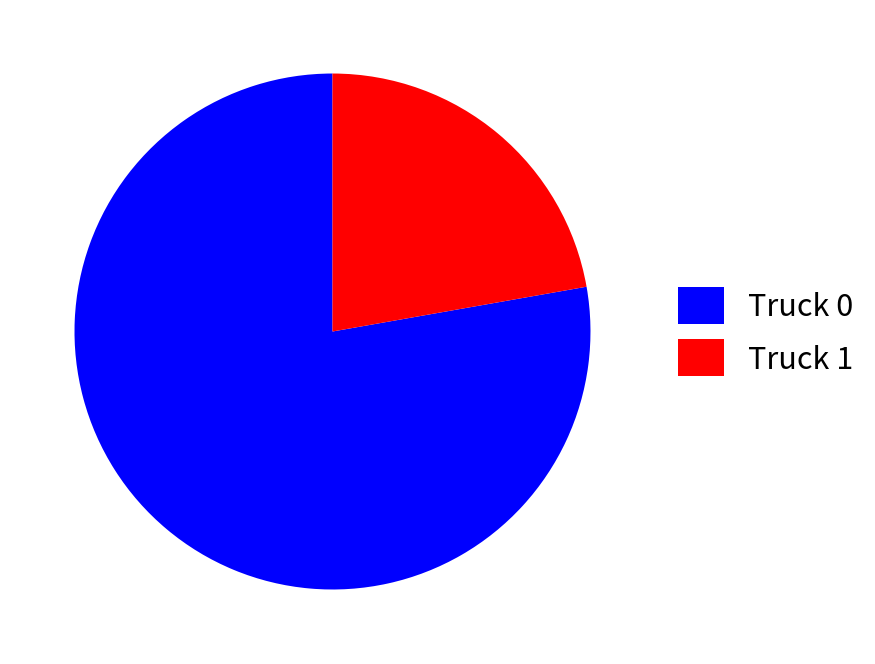

What is the largest slice in the pie chart?

Truck 0